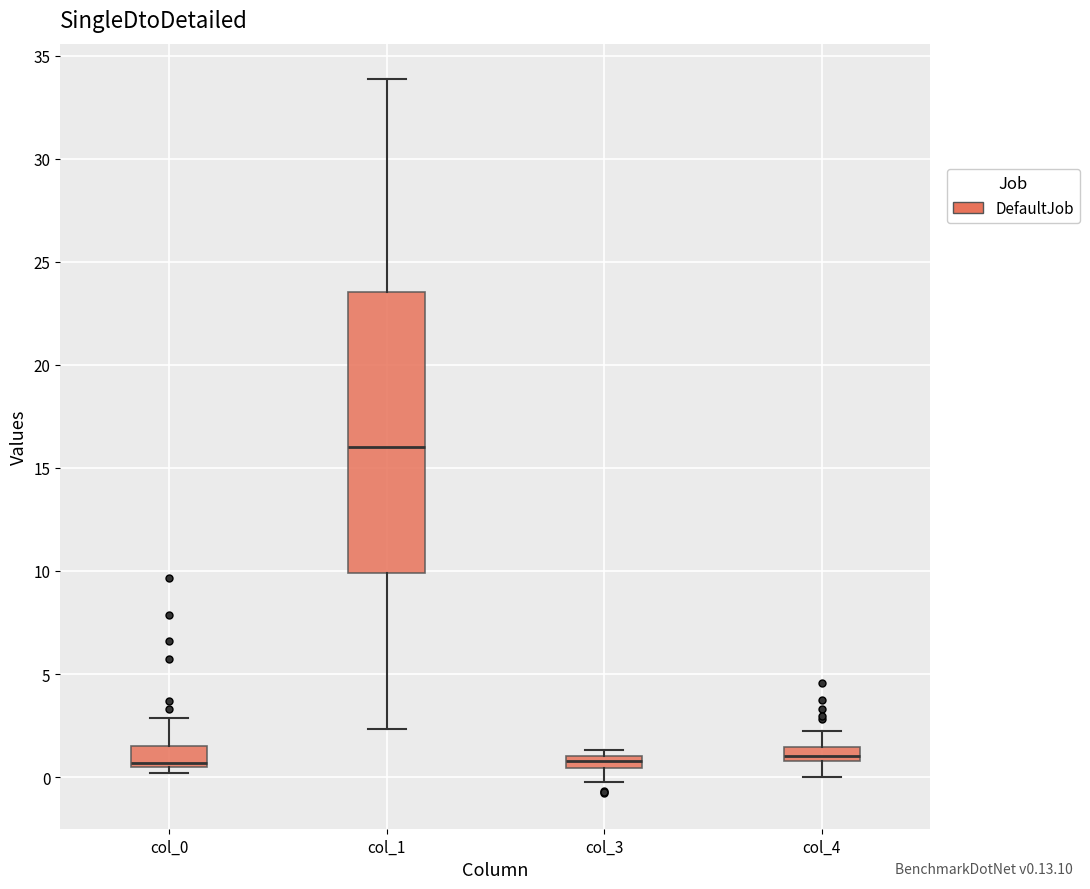

Where does the upper whisker of the box for col_0 end on the y-axis? The values are not printed on the chart, so give them approximately, as read against the axis.

3.0